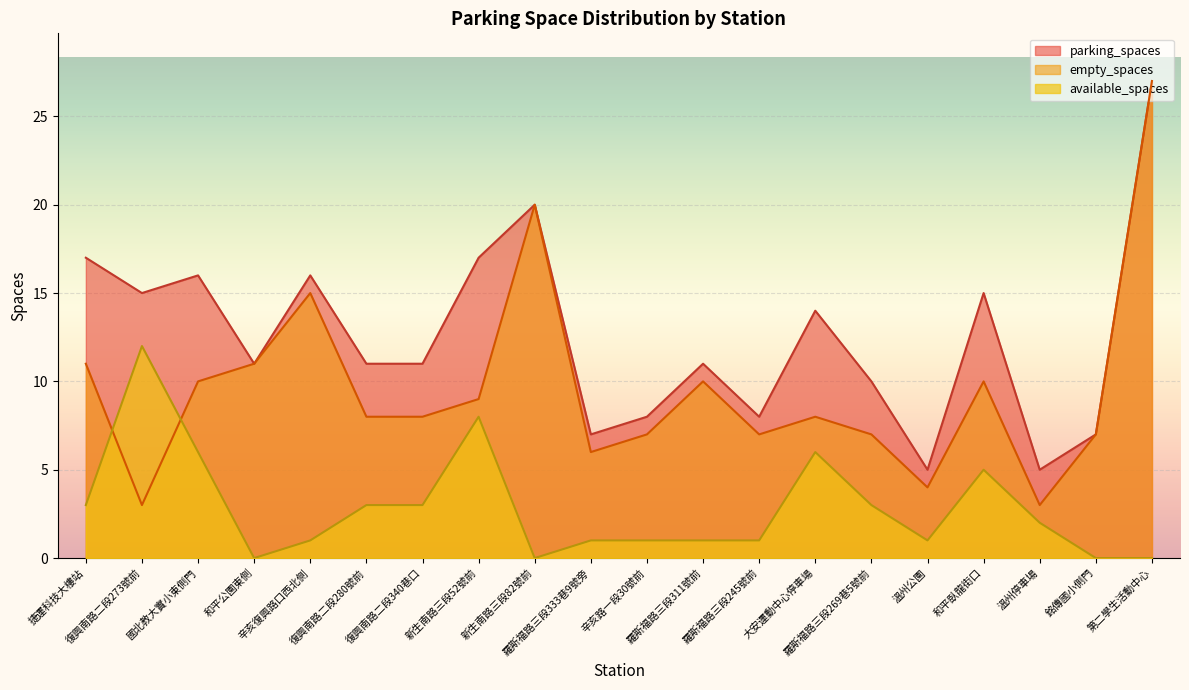

Count the number of data series in this chart.

3